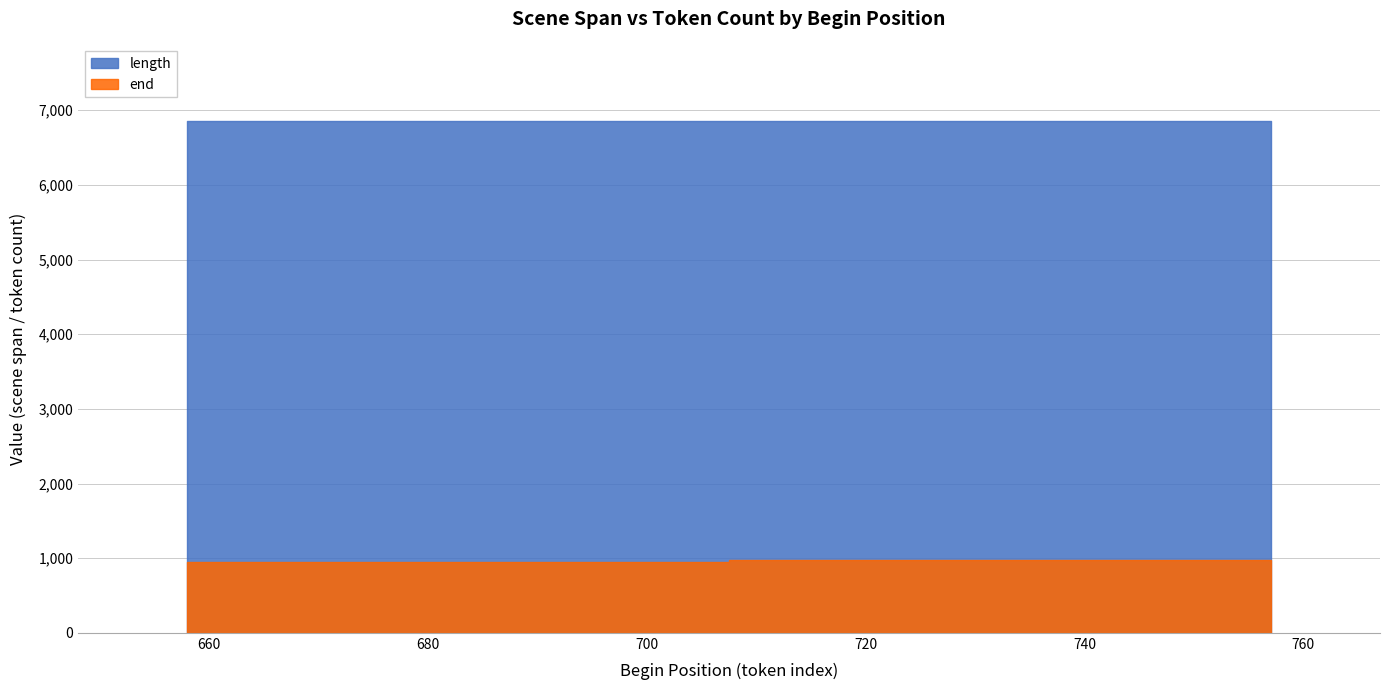

What value does the length series have at 658?

6854